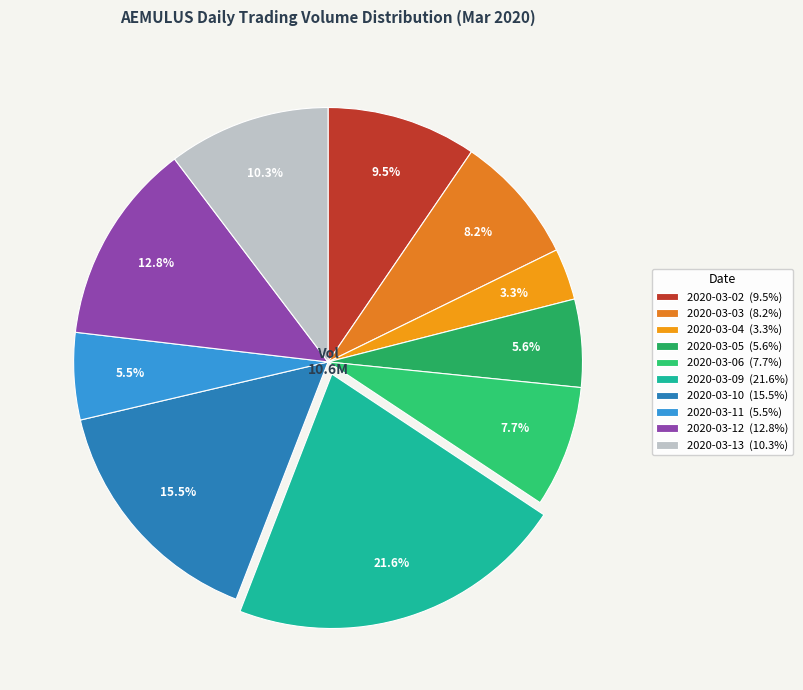

What is the smallest slice in the pie chart?

2020-03-04